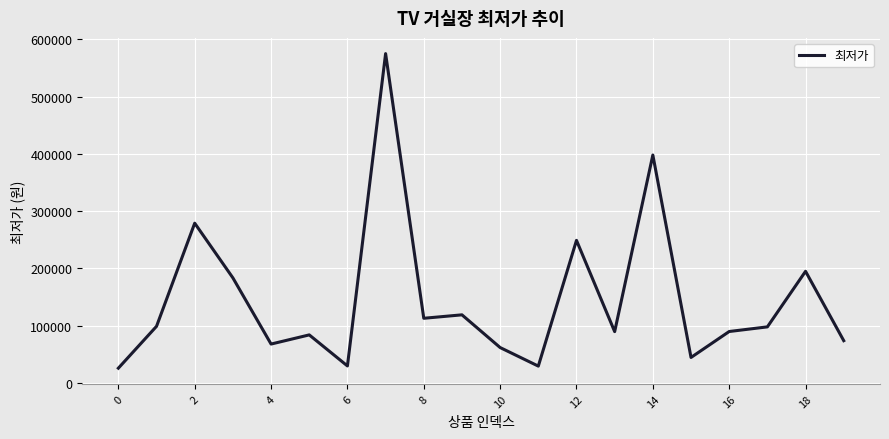

What is the maximum value shown in the chart?

575000